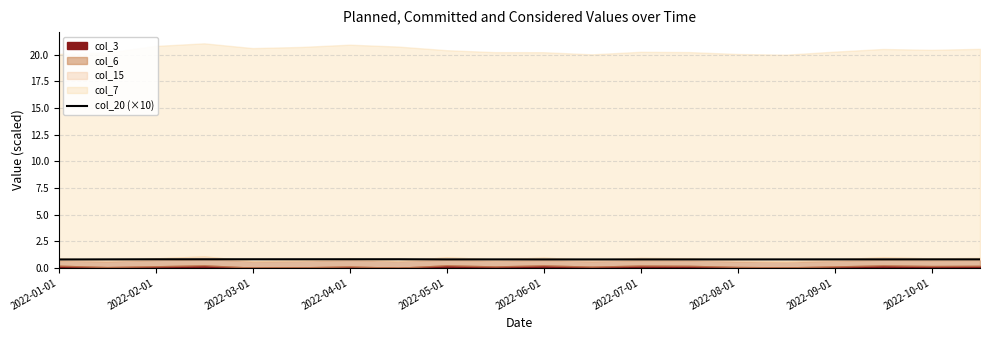

What is the minimum value for col_20 (×10)?

0.8